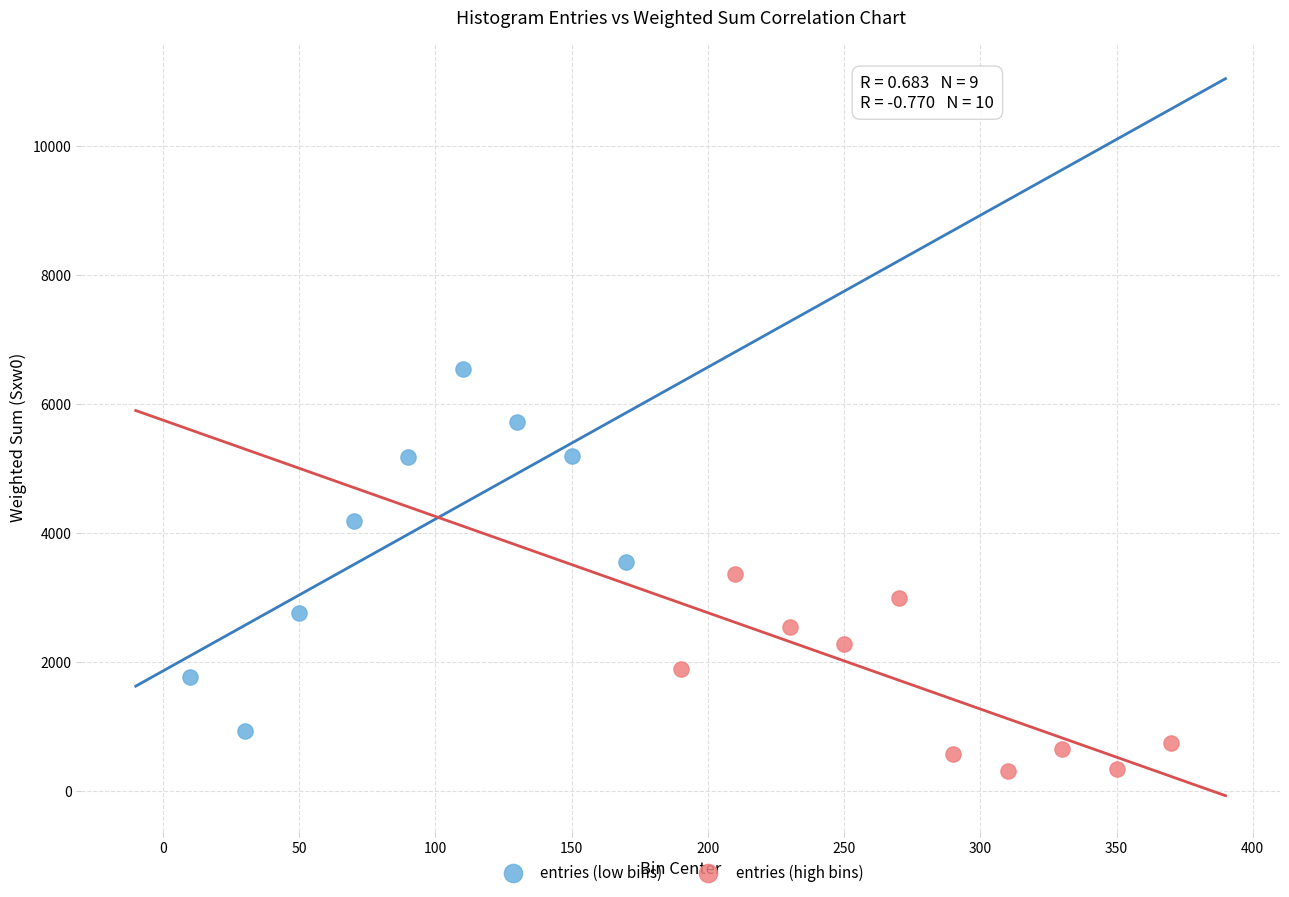

Which series reaches the maximum Y coordinate?

entries (low bins)